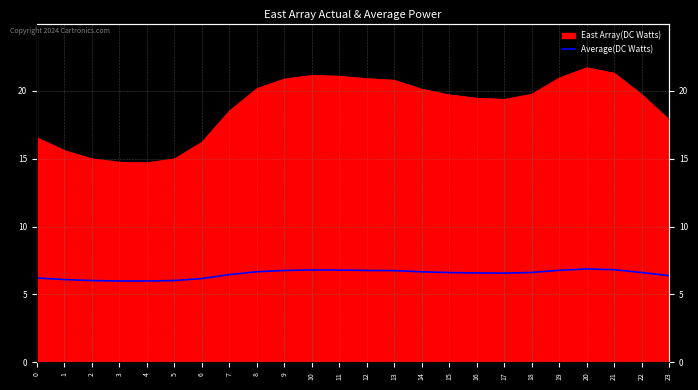

Does the chart display data point markers on the line(s)?

No